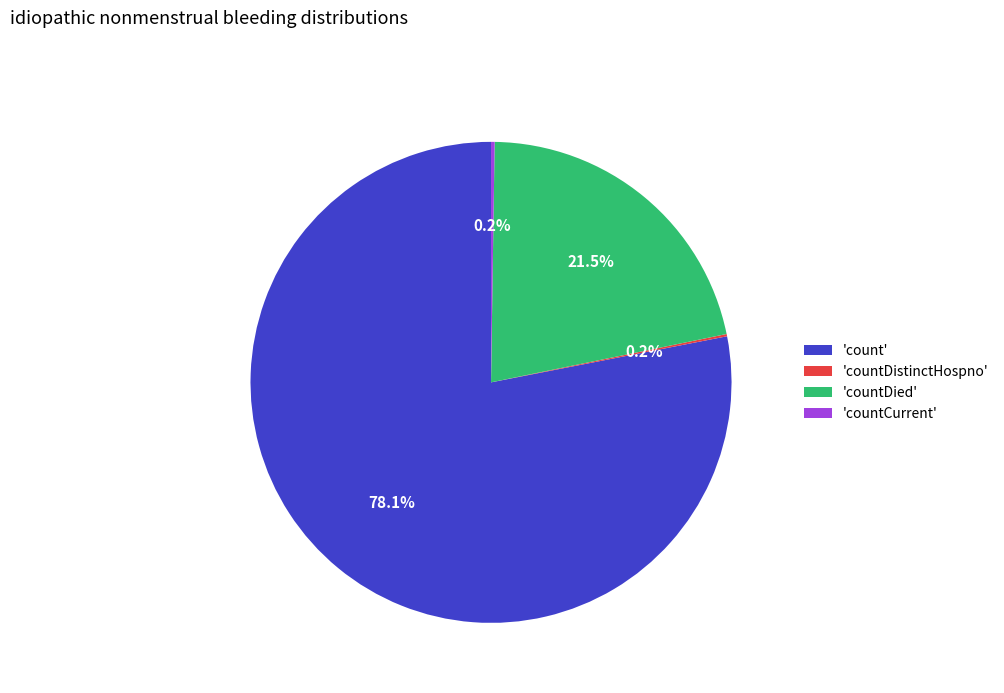

To the nearest percent, what is the difference between the largest and smallest slice percentages?

78%